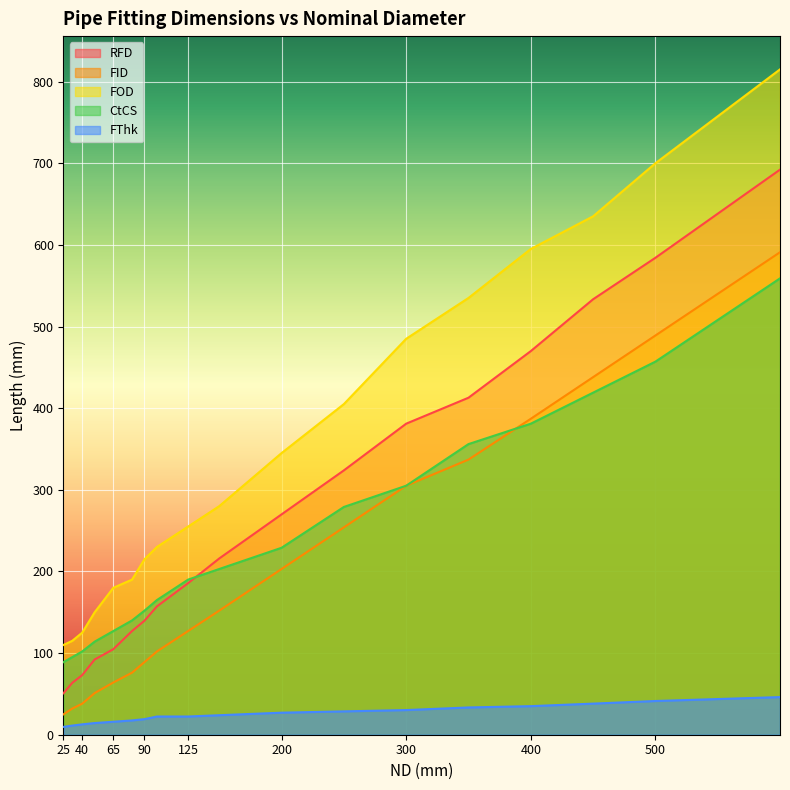

What is the sum of all CtCS values?

4362.0